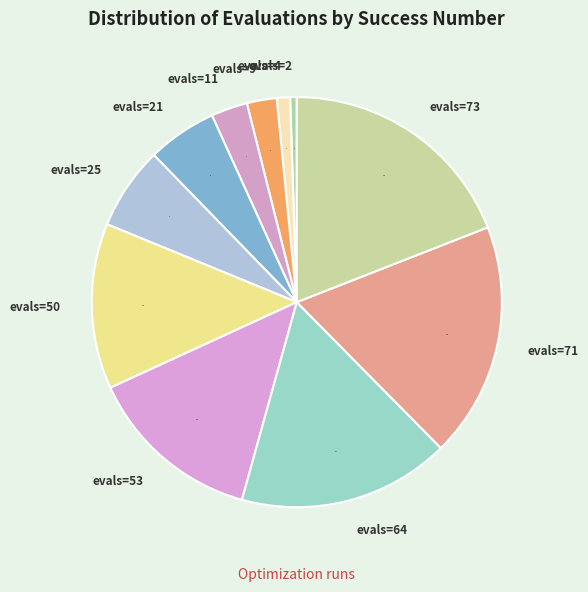

Is it true that evals=25 is 7% of the pie?

True